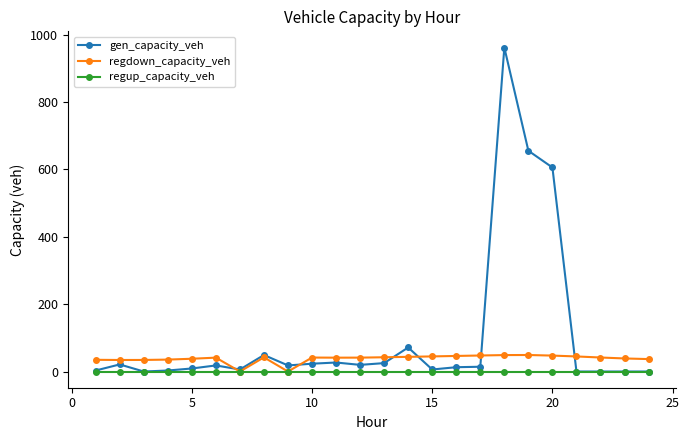

Rank the series by their maximum value, from lowest to highest.

regup_capacity_veh, regdown_capacity_veh, gen_capacity_veh